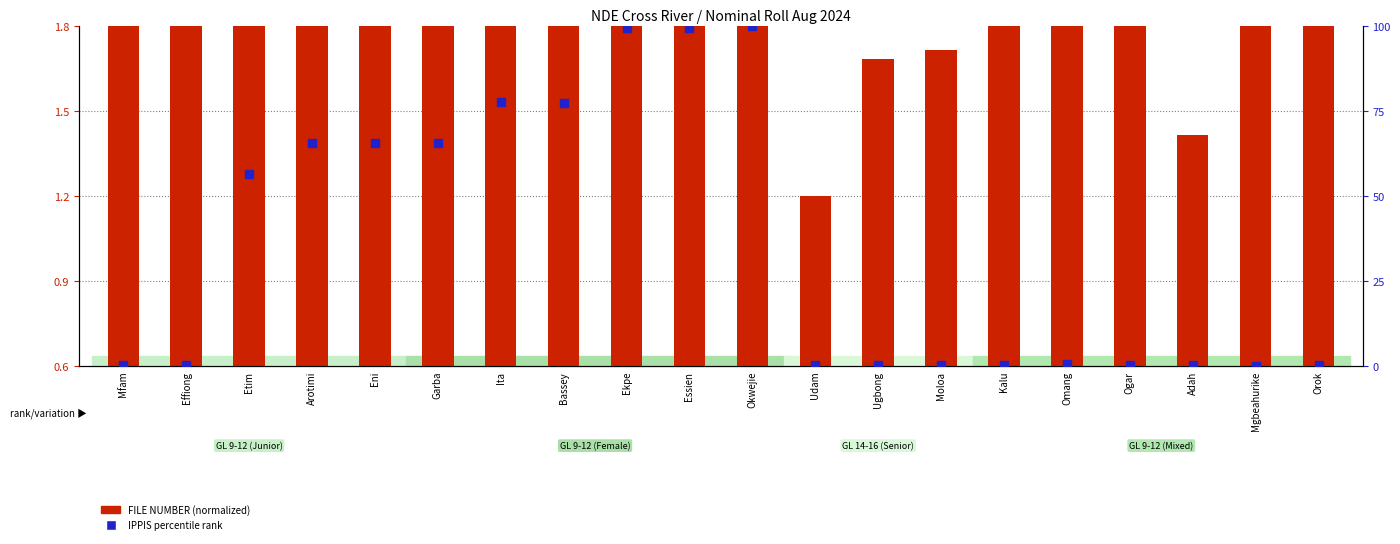

Which series reaches the maximum Y coordinate?

IPPIS percentile rank